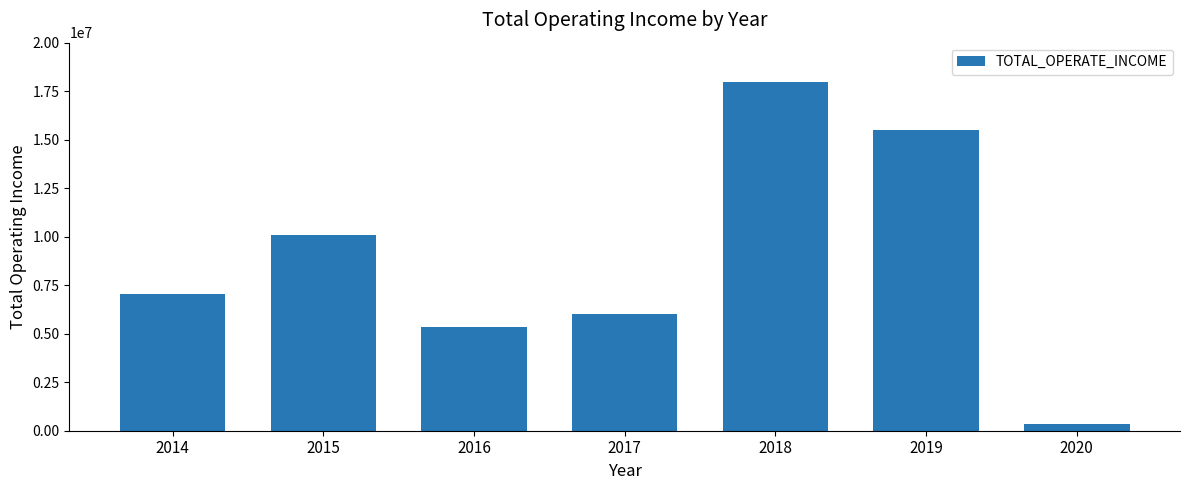

Between 2014 and 2017, which is larger?

2014